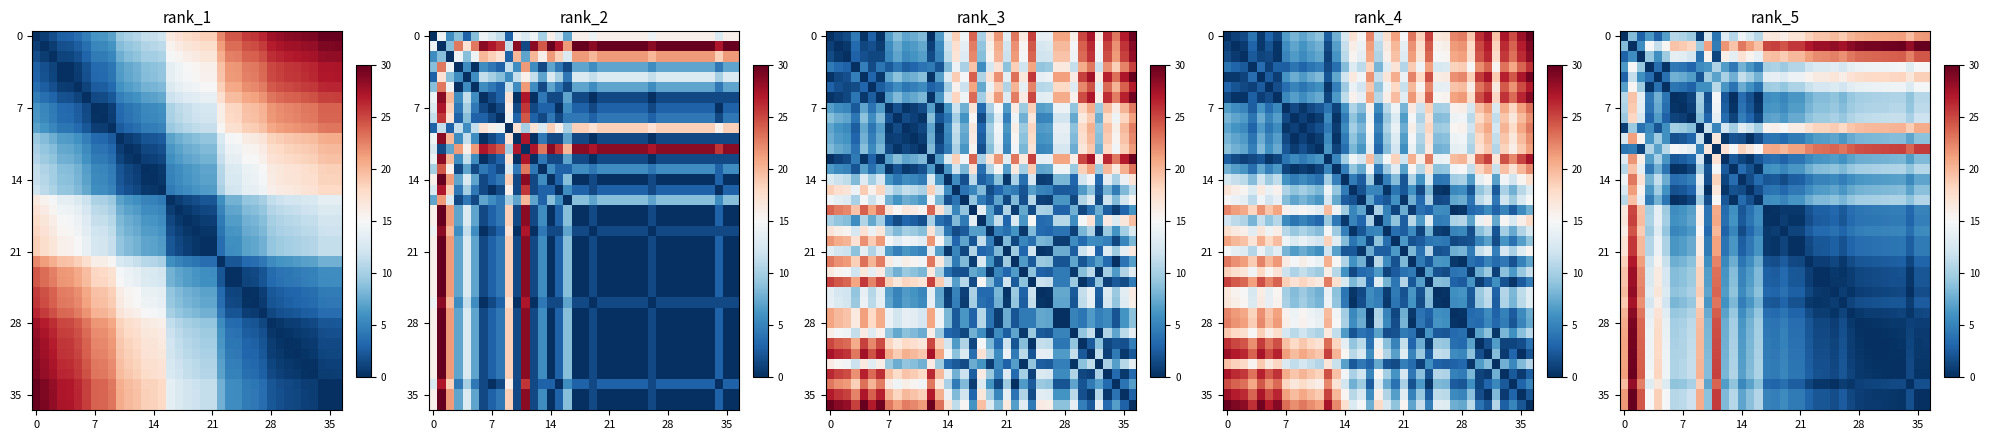

At which category does the chart reach its peak across all series?

36